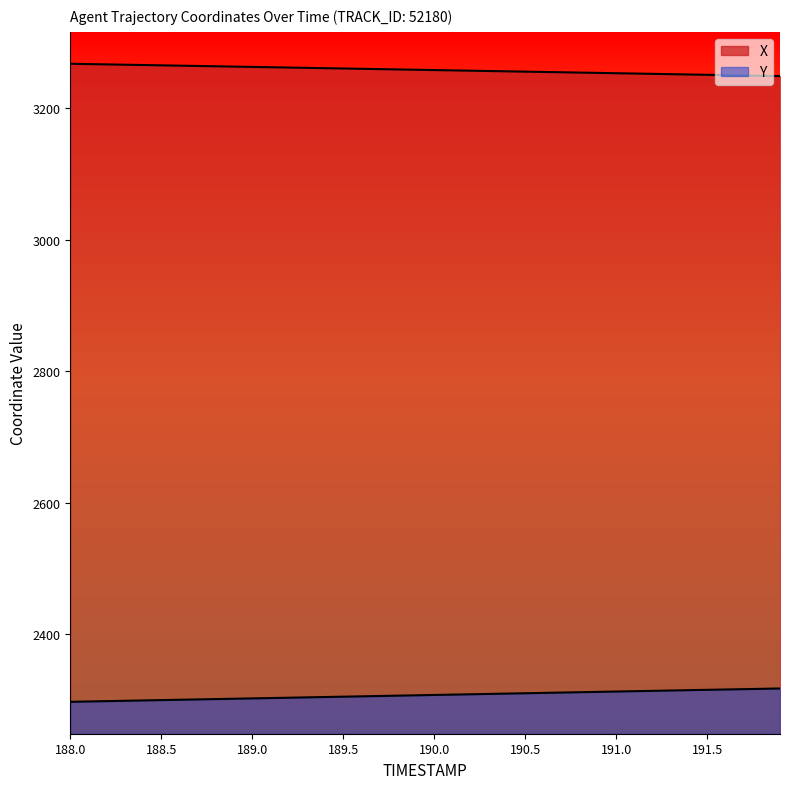

What is the total value across all series at 191.3?

5566.1